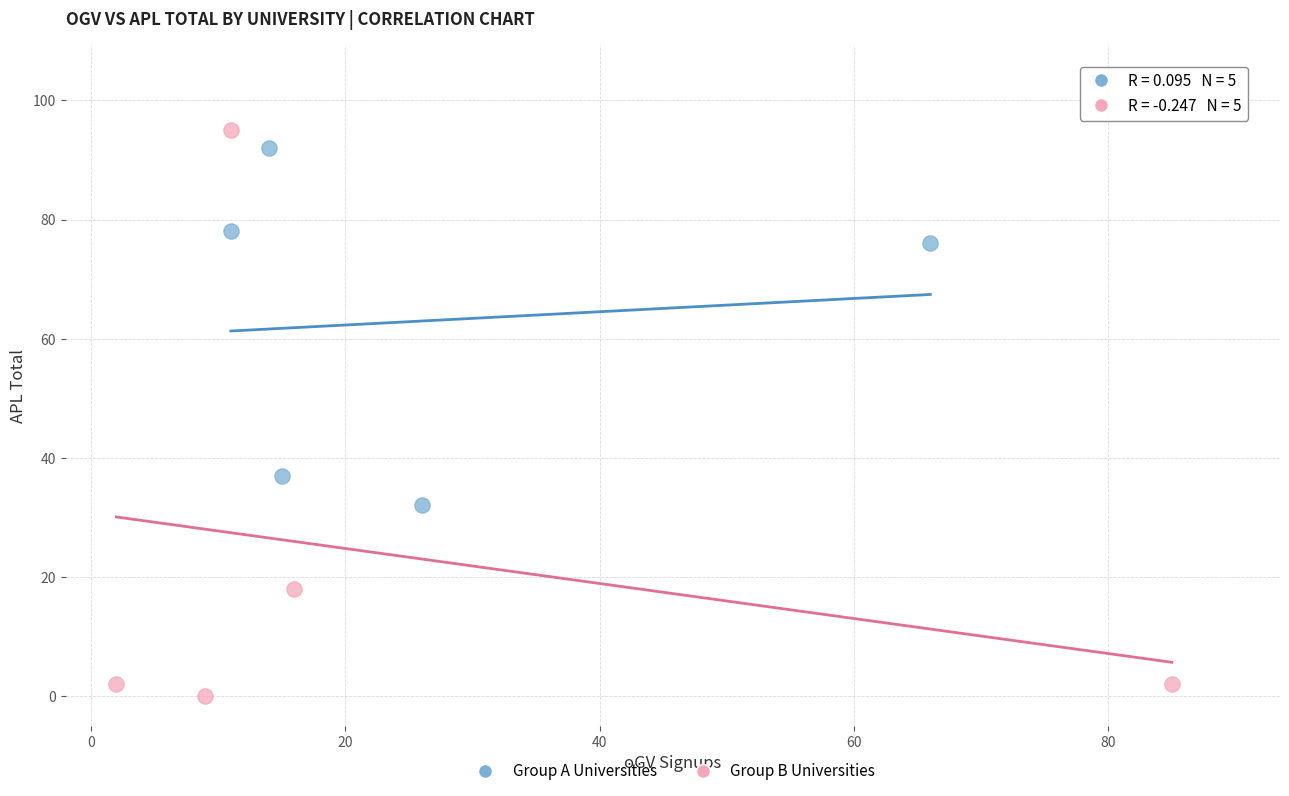

Which series reaches the minimum Y coordinate?

Group B Universities